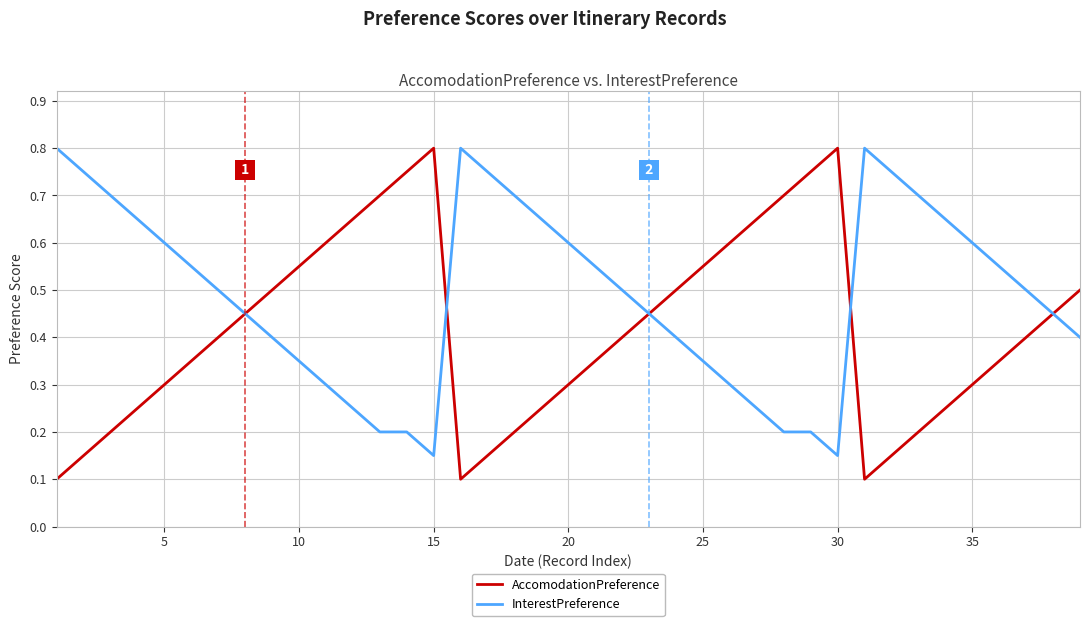

Which series has the largest range (max minus min)?

AccomodationPreference